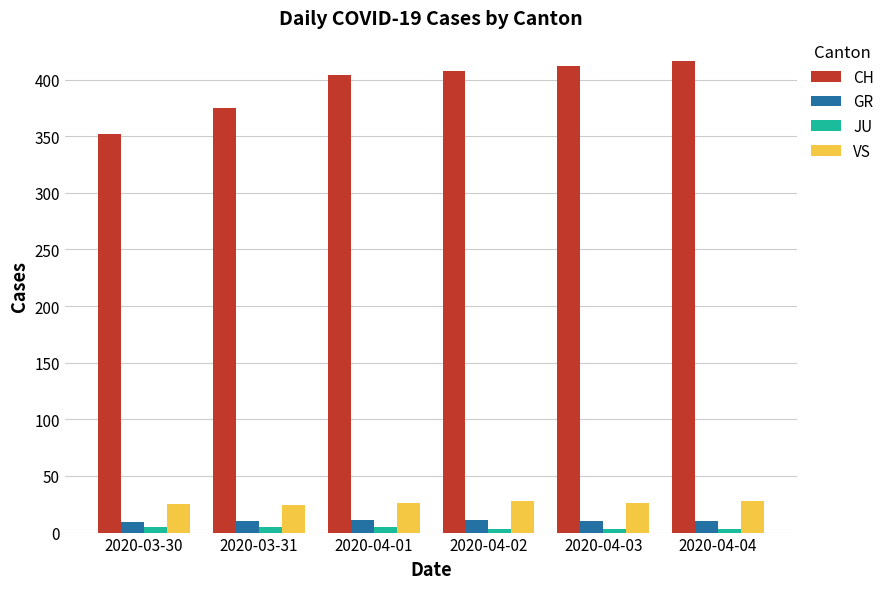

The CH series shows 375 at 2020-03-31. True or false?

True